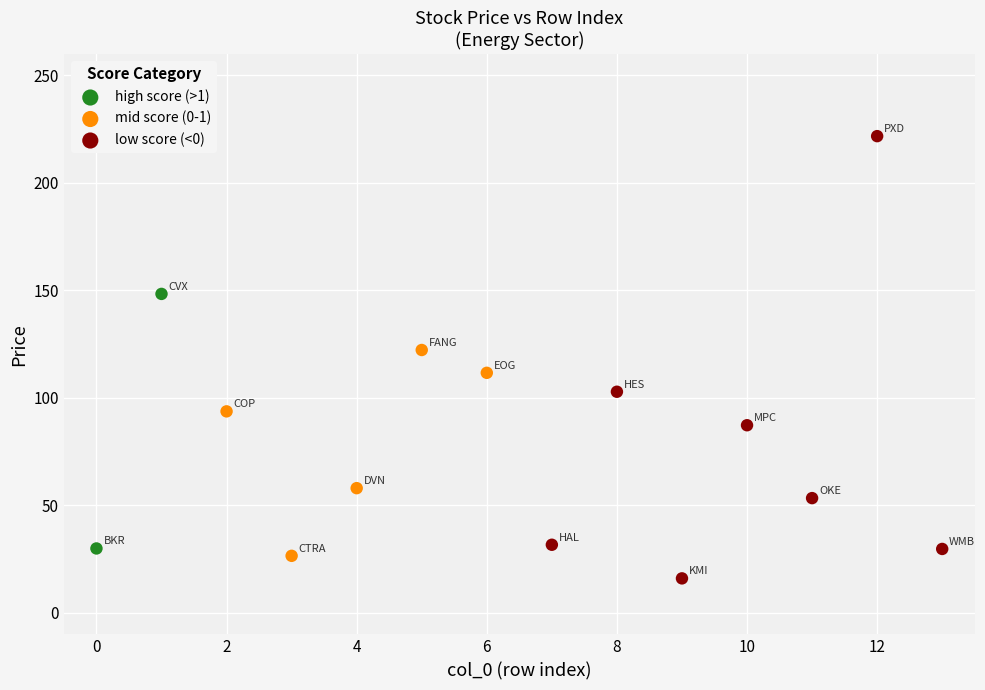

Which series contains the lowest Y value?

low score (<0)